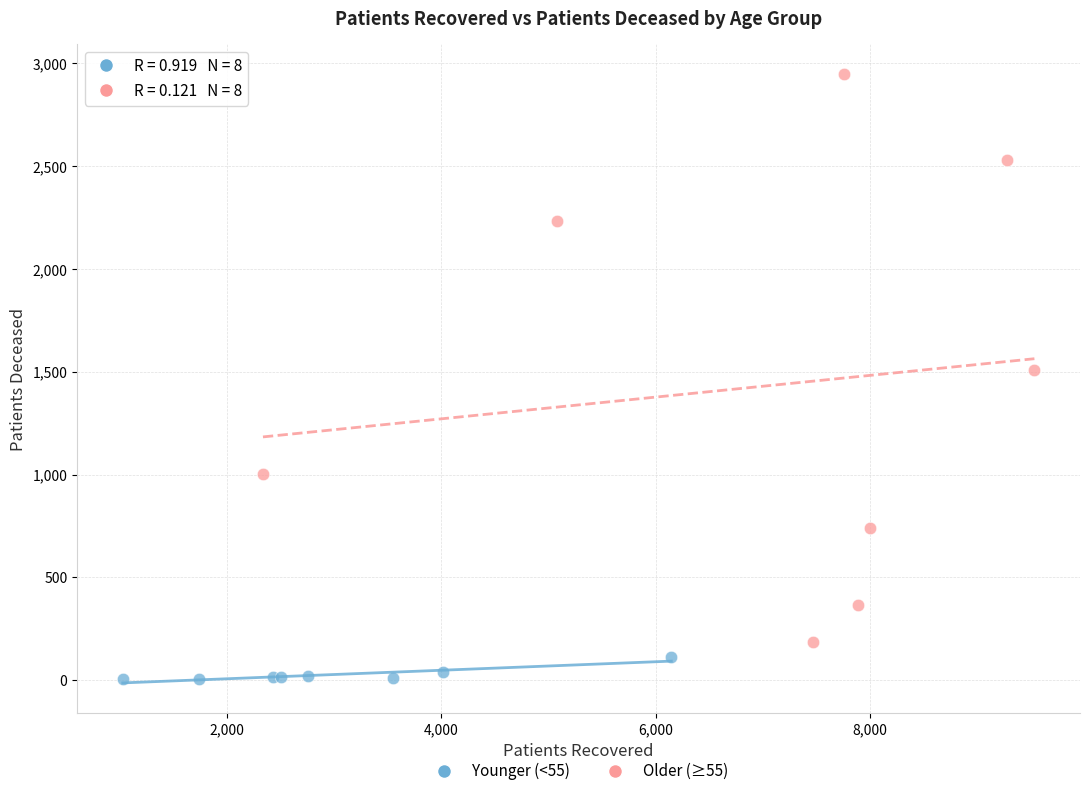

Which series reaches the minimum Y coordinate?

Younger (<55)